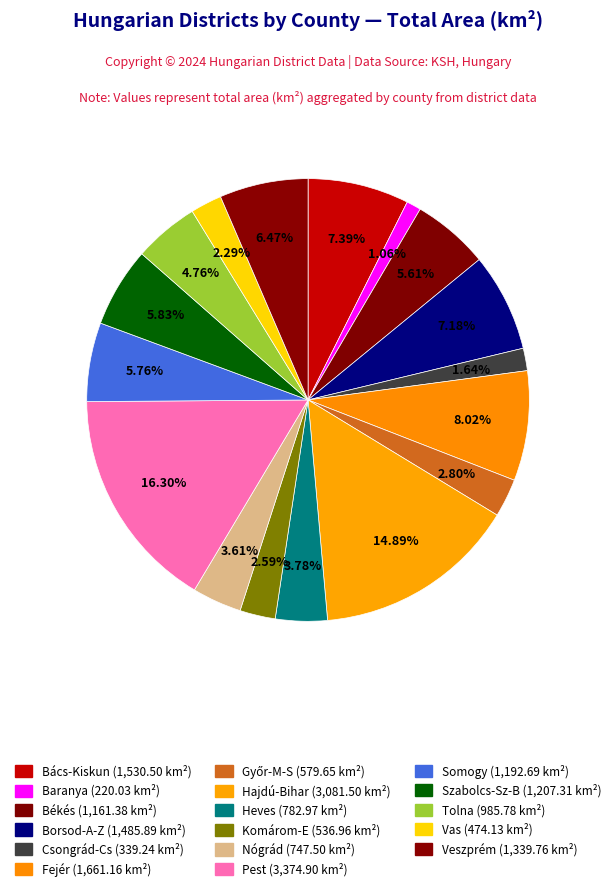

To the nearest percent, what is the difference between the largest and smallest slice percentages?

15%